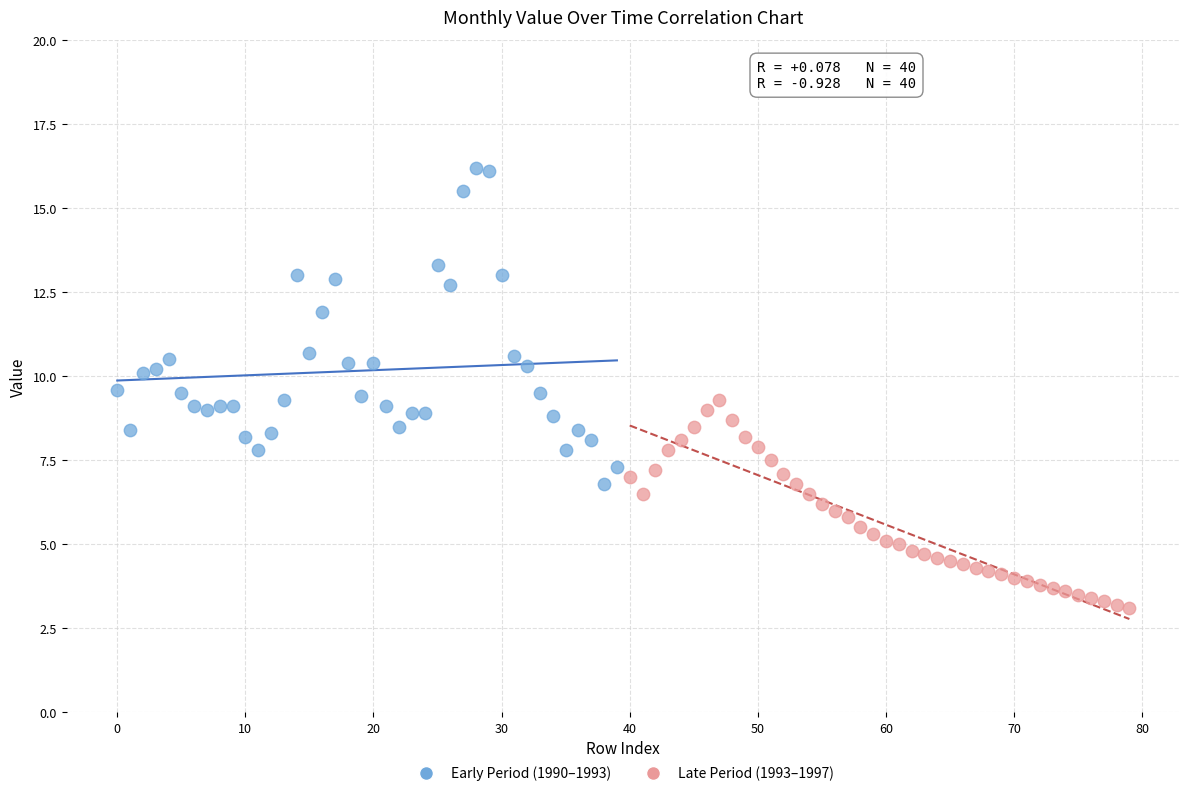

Which series reaches the maximum Y coordinate?

Early Period (1990–1993)